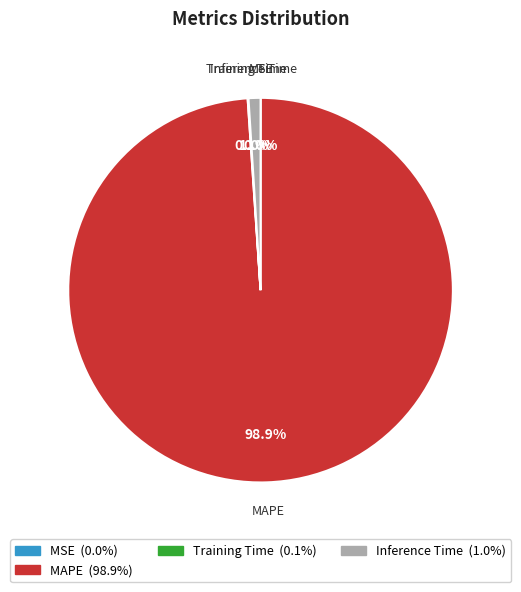

Is there any slice that represents more than half of the pie?

Yes